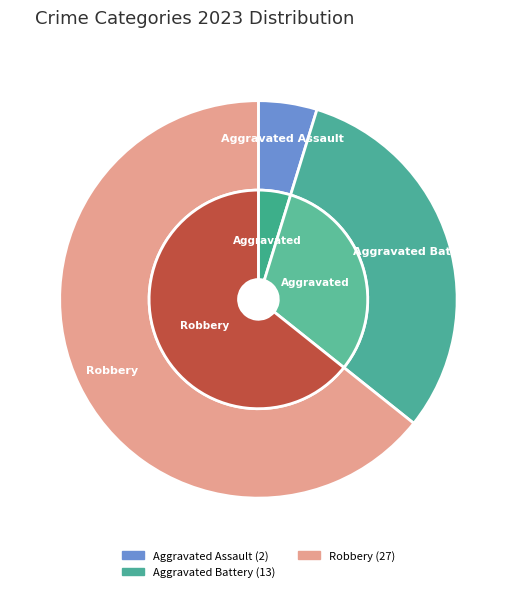

What is the majority slice?

Robbery